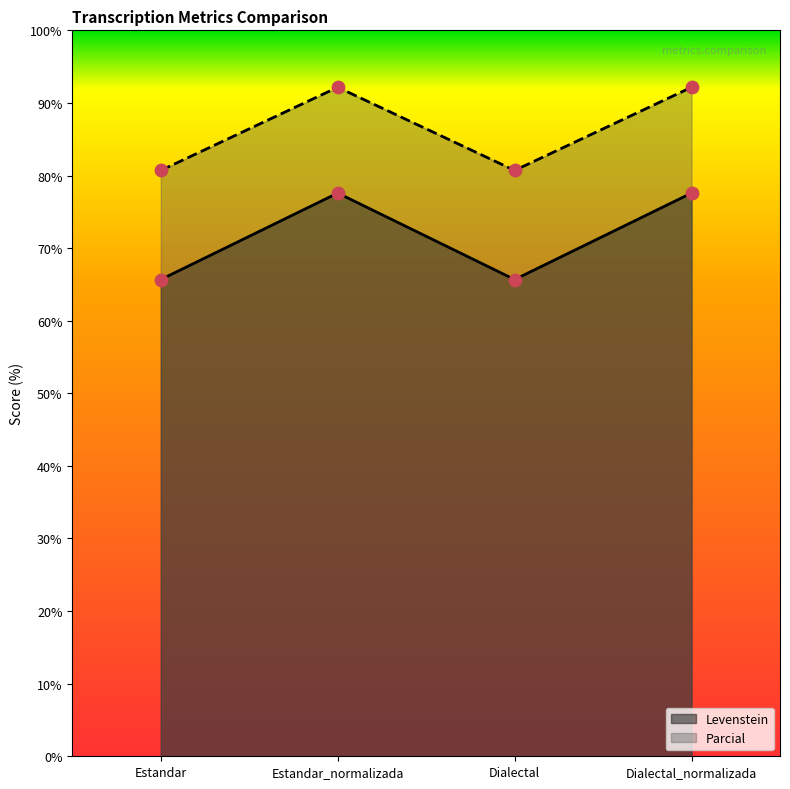

At which category is the sum across all series the highest?

Estandar_normalizada